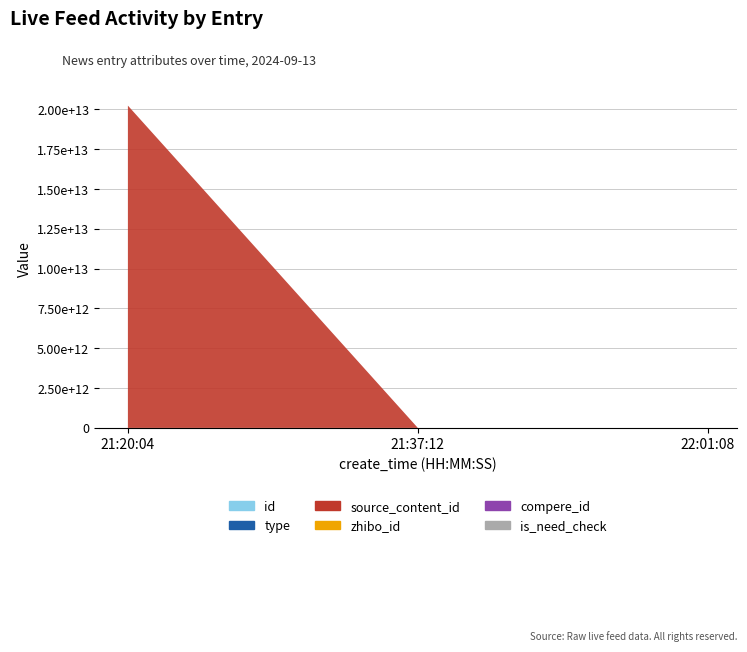

Reading left to right, extract all data points from this chart.

id: 21:20:04=3776974	21:37:12=3776992	22:01:08=3777019
type: 21:20:04=1	21:37:12=1	22:01:08=0
source_content_id: 21:20:04=20240913212040	21:37:12=0	22:01:08=0
zhibo_id: 21:20:04=152	21:37:12=152	22:01:08=152
compere_id: 21:20:04=0	21:37:12=0	22:01:08=0
is_need_check: 21:20:04=0	21:37:12=0	22:01:08=0